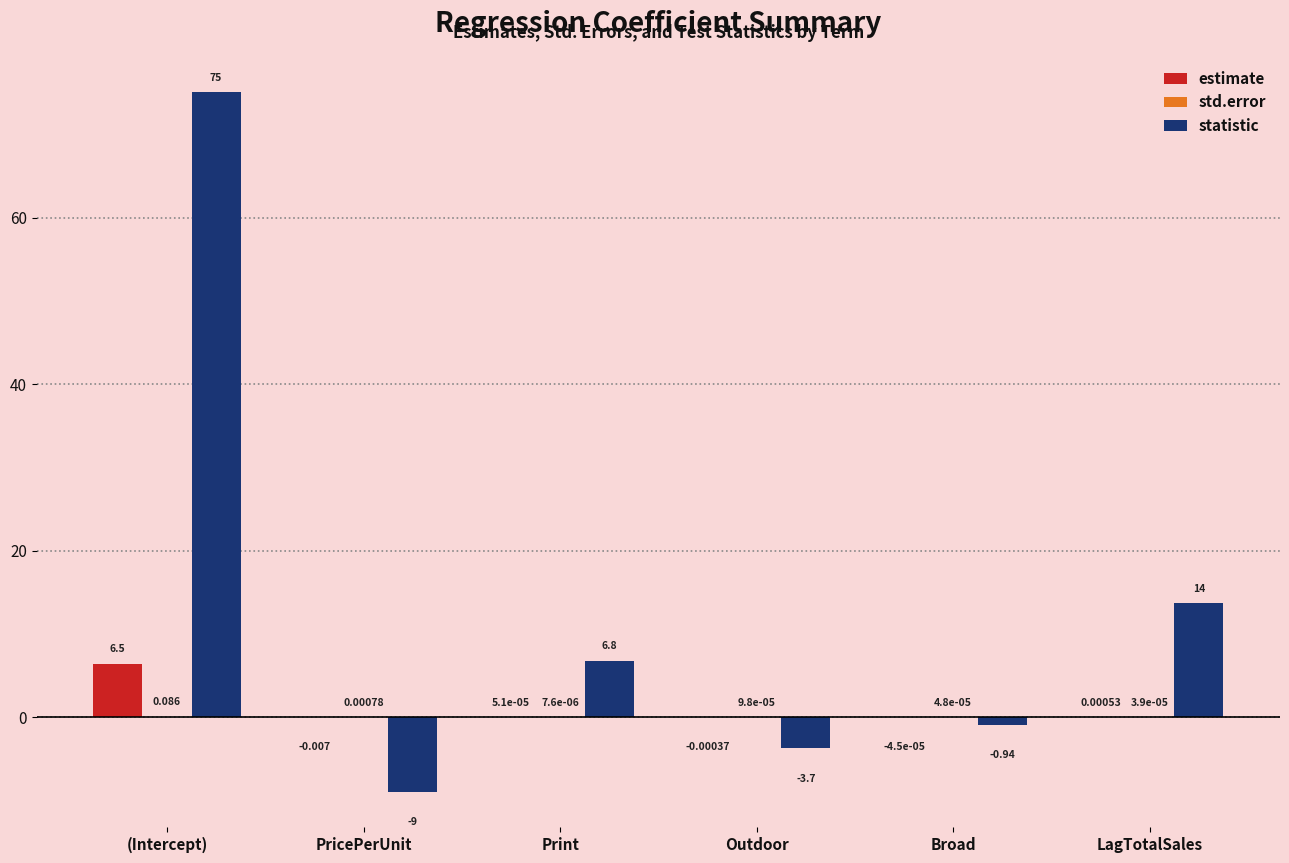

Which series changed the most between Outdoor and LagTotalSales?

statistic